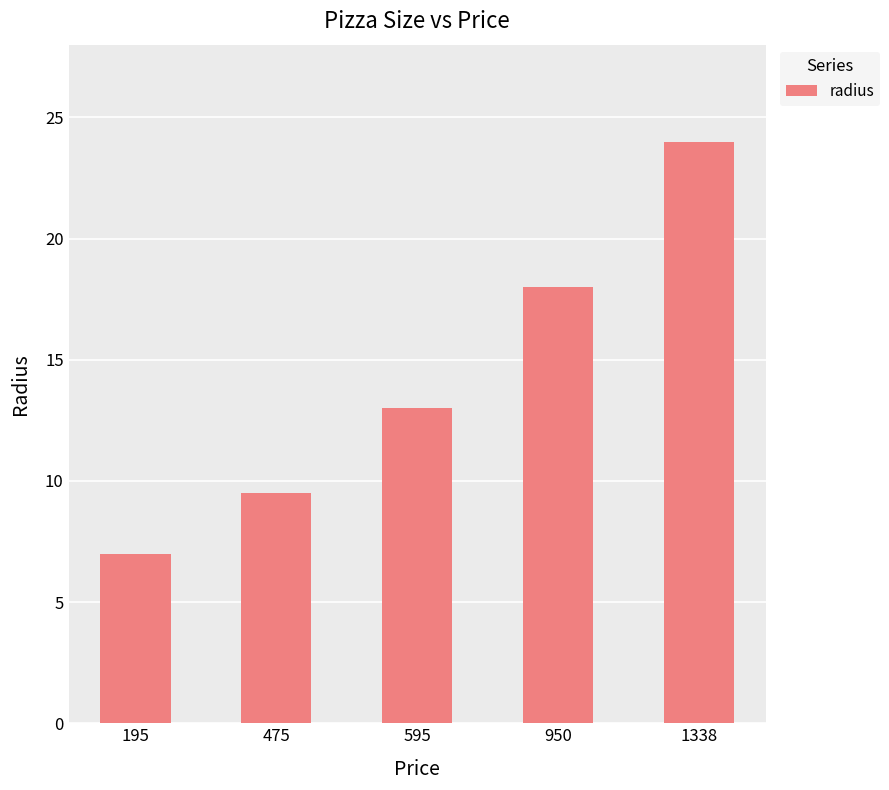

What is the sum of all values?

71.5